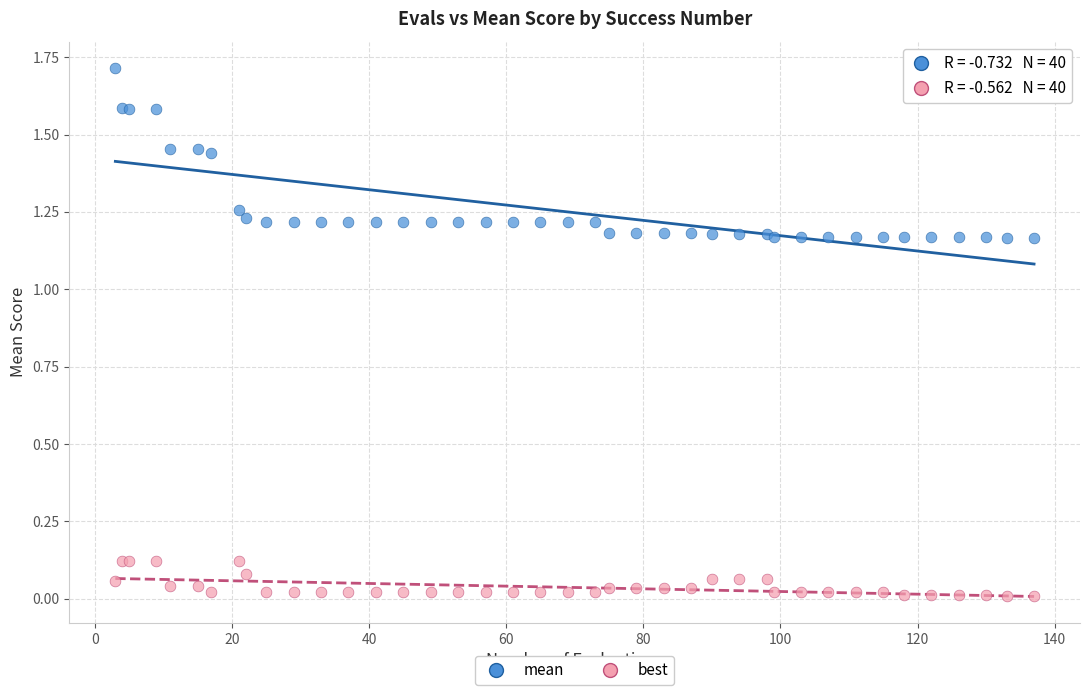

Which series contains the highest Y value?

mean